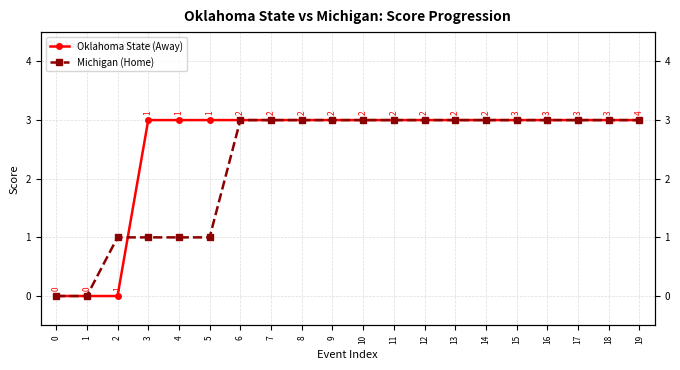

List the series in order of their peak value, highest first.

Oklahoma State (Away), Michigan (Home)